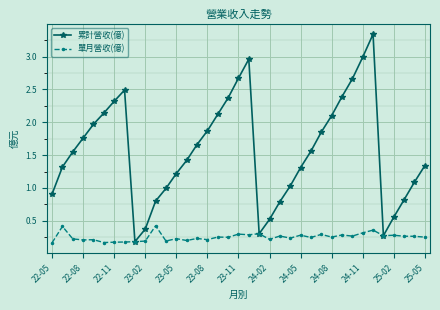

List the series in order of their overall mean, highest first.

累計營收(億), 單月營收(億)